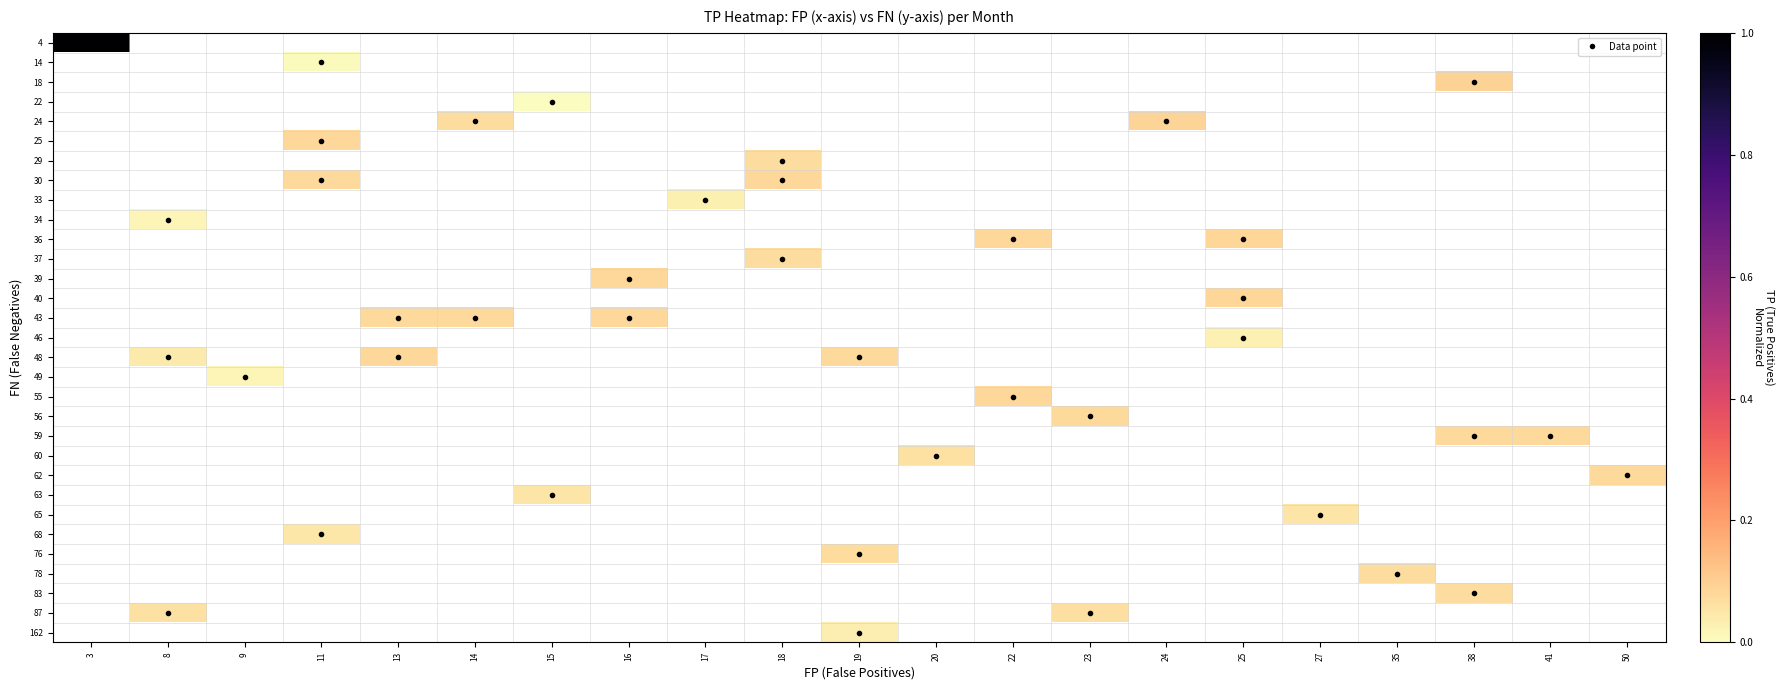

Rank the series by their maximum value, from highest to lowest.

4, 14, 18, 22, 24, 25, 29, 30, 33, 34, 36, 37, 39, 40, 43, 46, 48, 49, 55, 56, 59, 60, 62, 63, 65, 68, 76, 78, 83, 87, 162